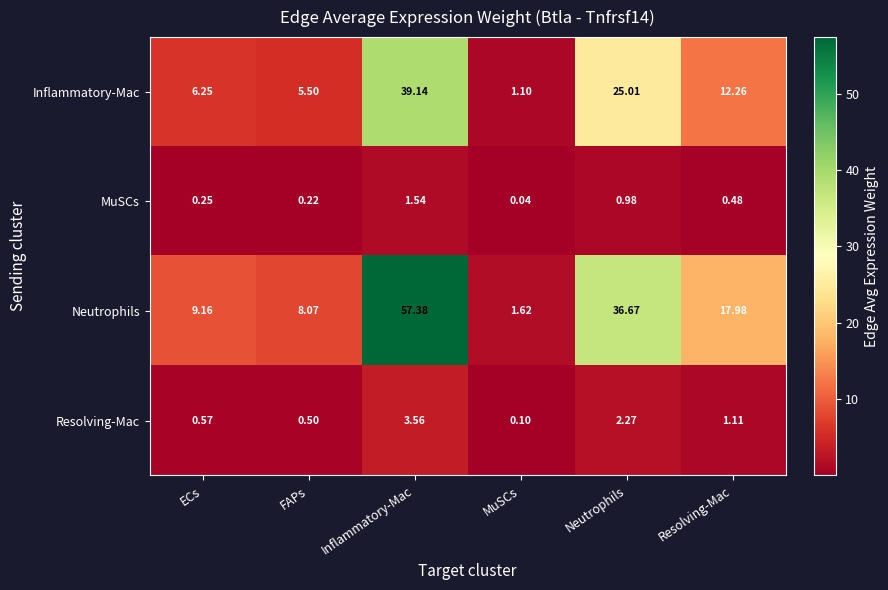

Rank the series at ECs from highest to lowest value.

Neutrophils, Inflammatory-Mac, Resolving-Mac, MuSCs